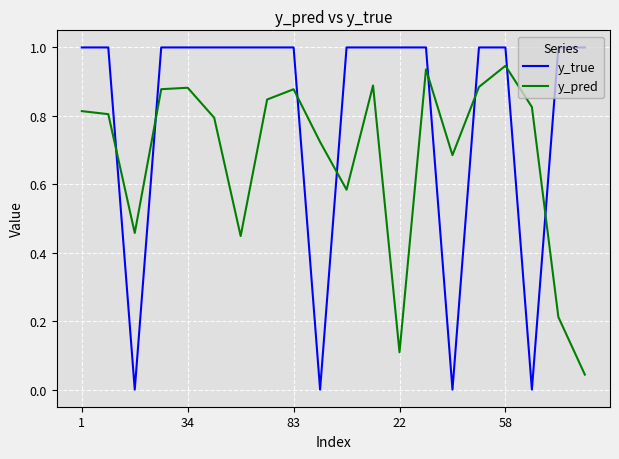

Does the chart display data point markers on the line(s)?

No